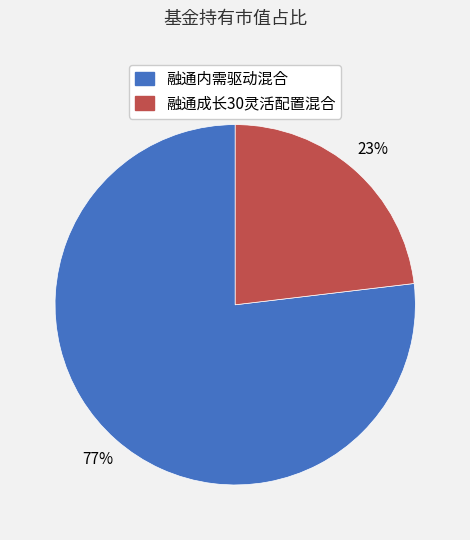

What is the largest slice in the pie chart?

融通内需驱动混合